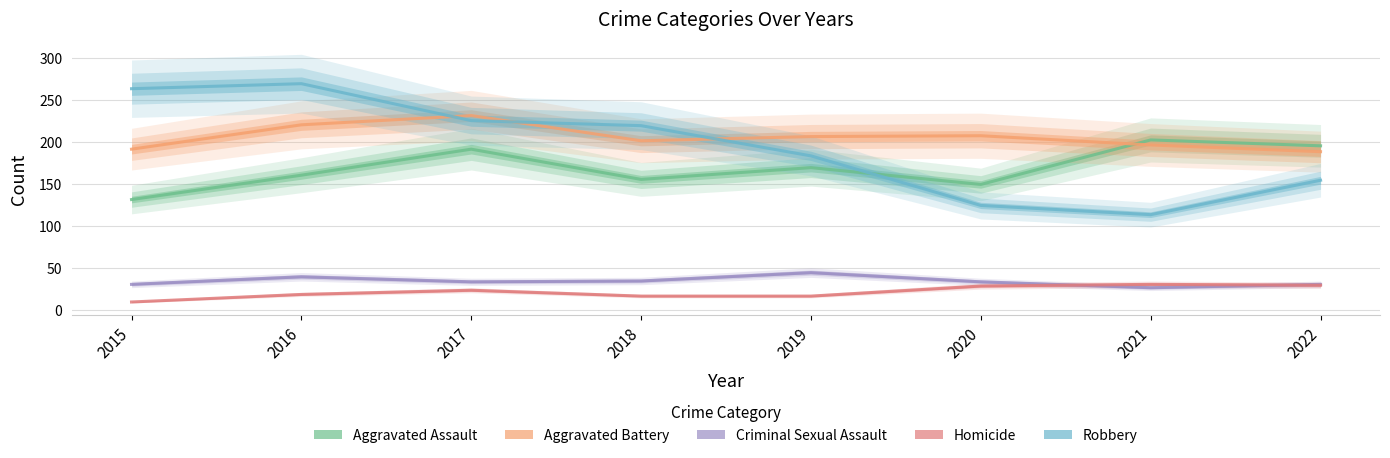

Does the chart display data point markers on the line(s)?

No